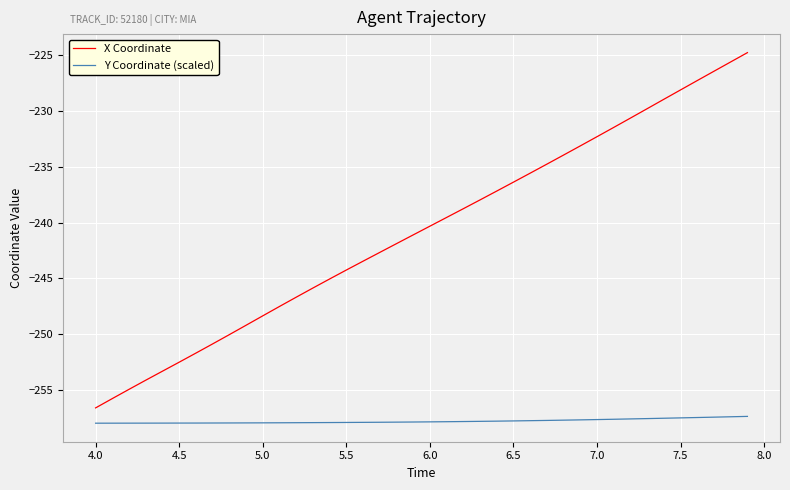

Which series has the widest spread of values?

X Coordinate